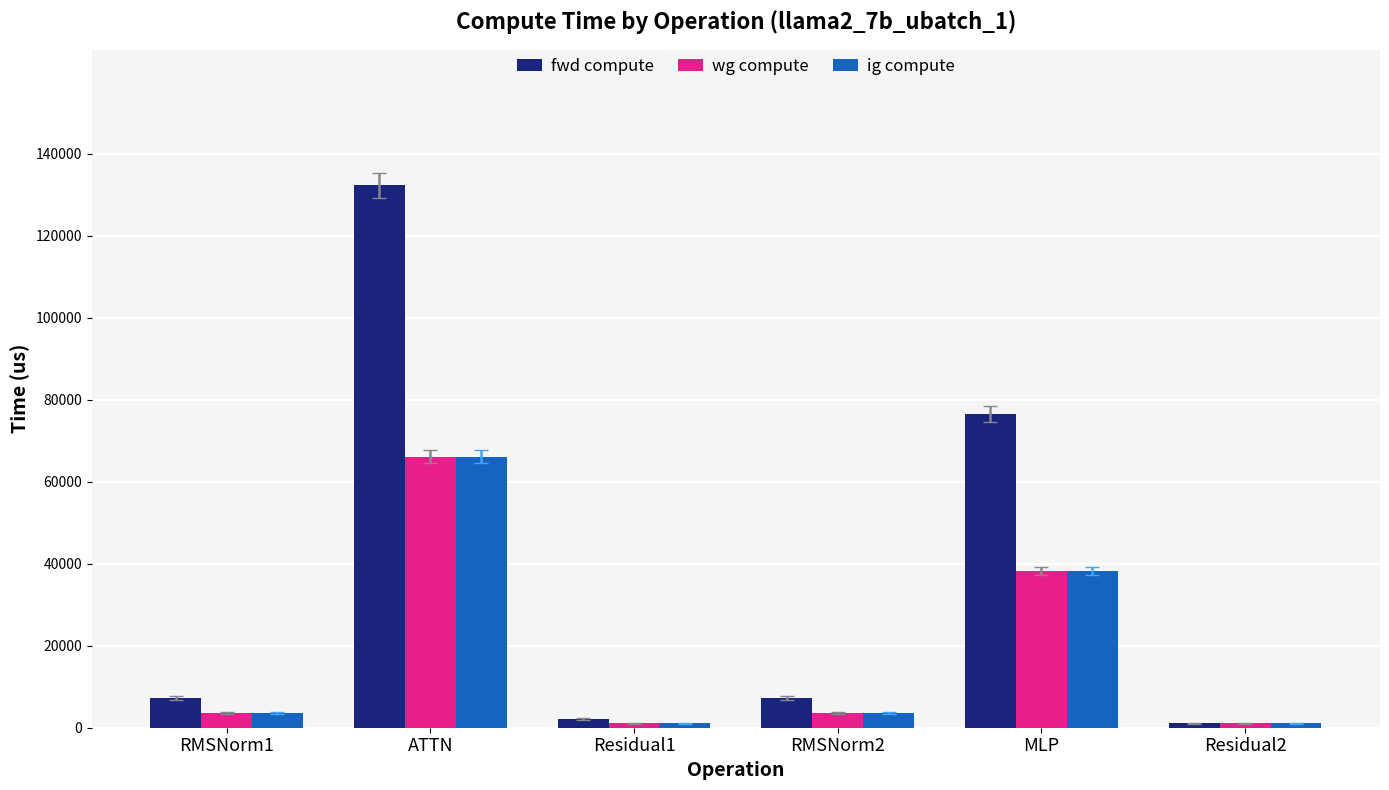

What is the difference between the highest and lowest values at RMSNorm1?

3615.6